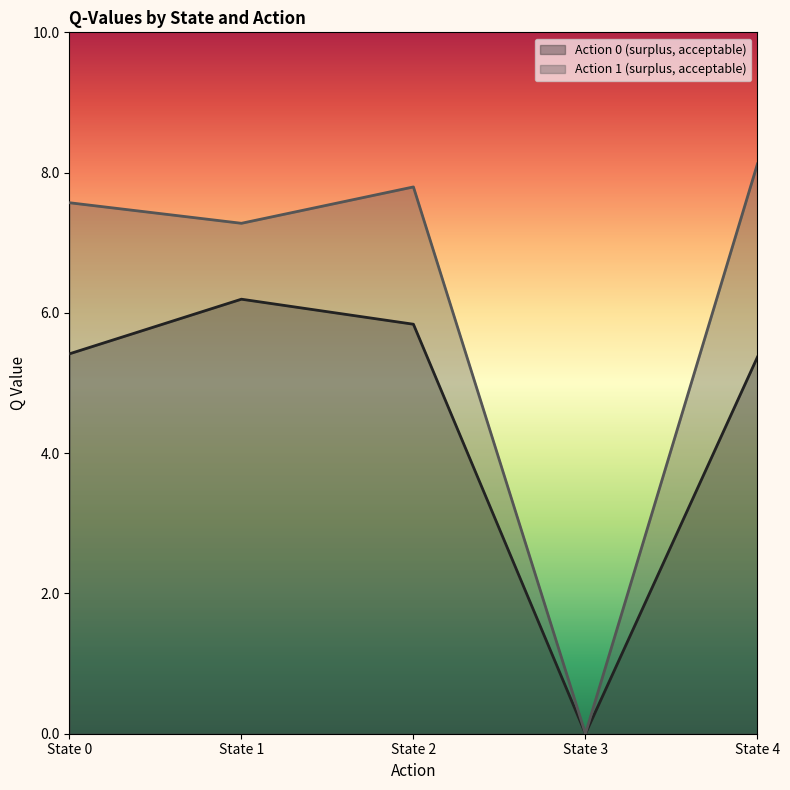

At which label does Action 1 (surplus, acceptable) first exceed 7?

State 0